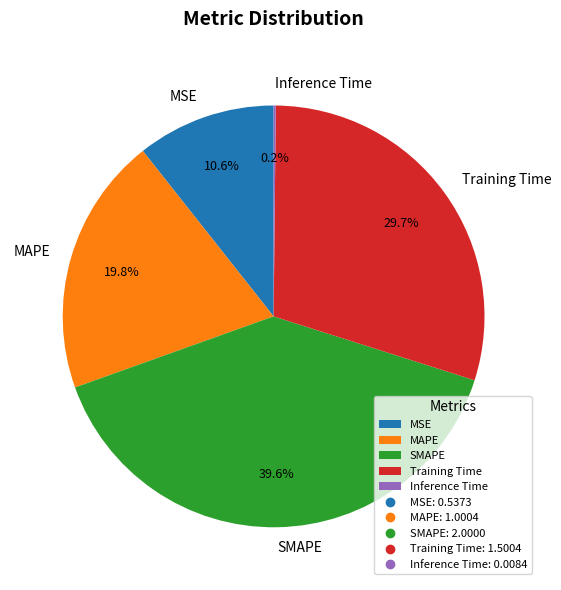

Is it true that MSE is 11% of the pie?

True